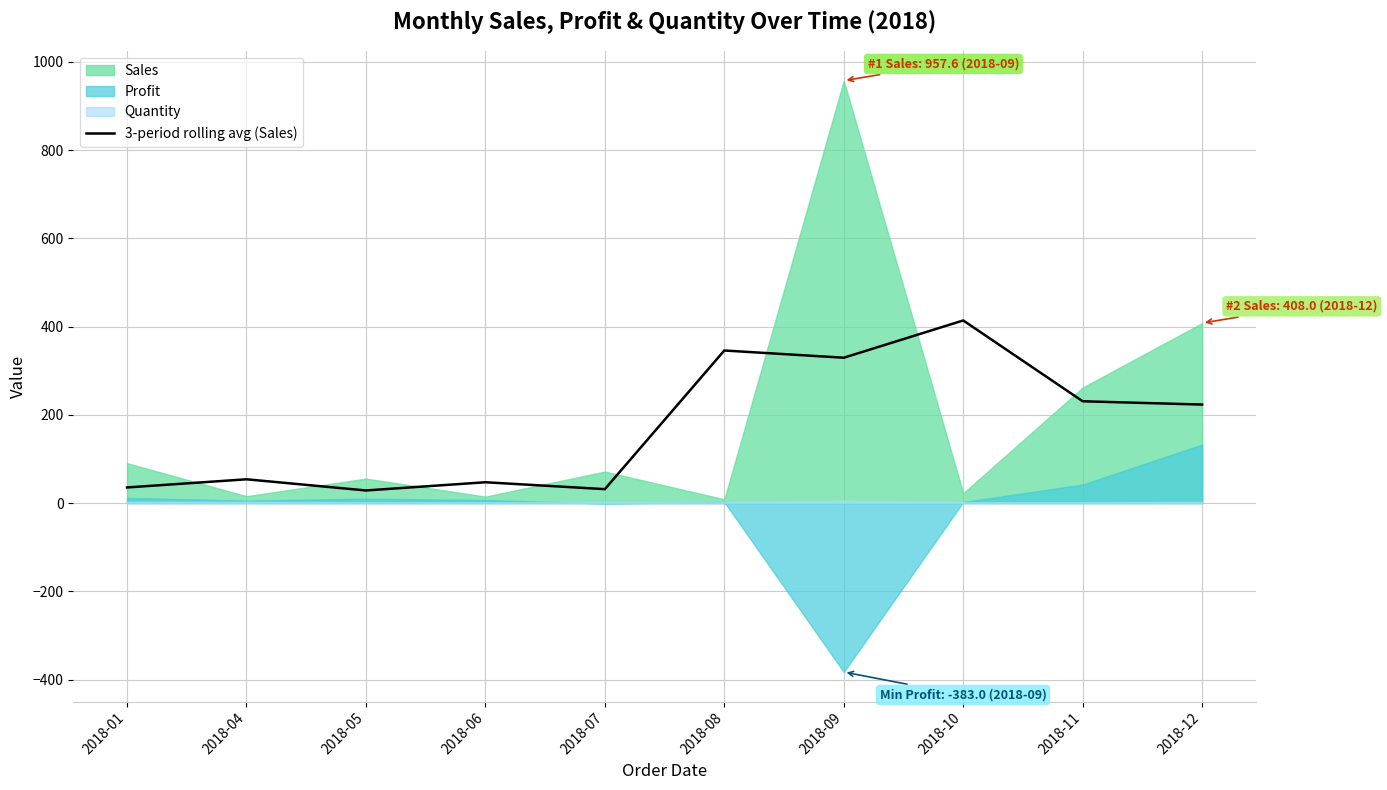

Reading left to right, transcribe all the data shown in this chart.

35.4	53.9	28.6	47.2	31.5	345.8	329.5	414.0	230.8	223.3